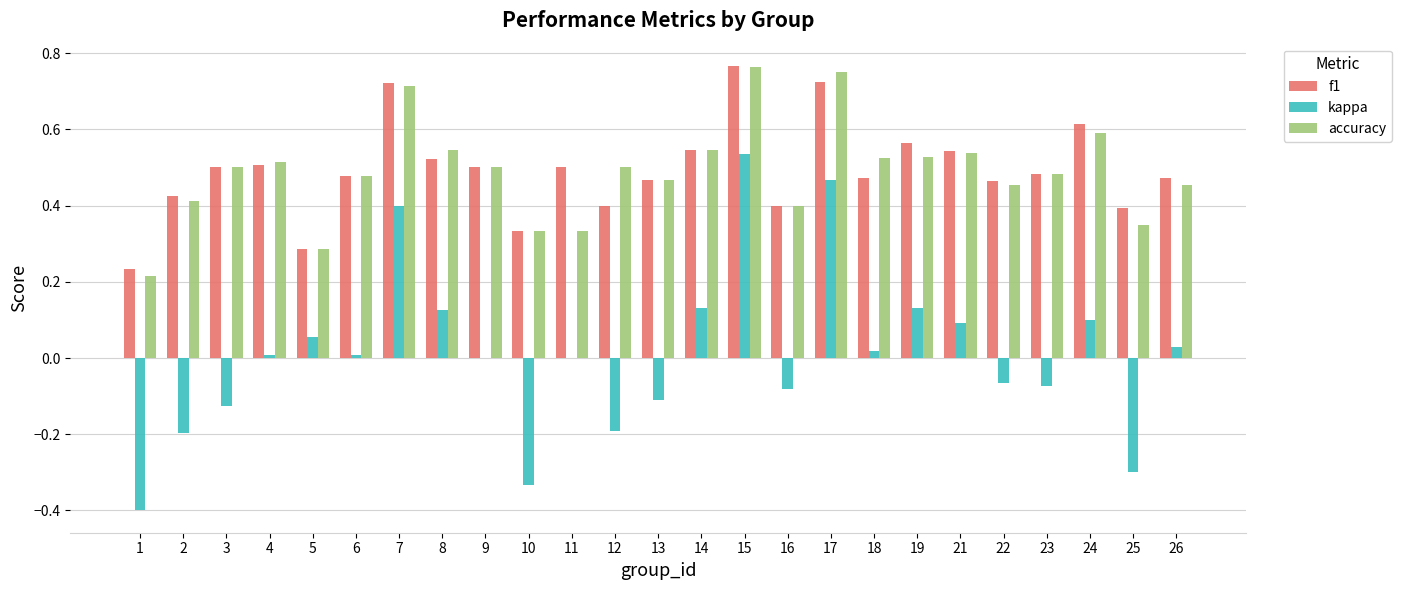

At which category does the chart reach its peak across all series?

15